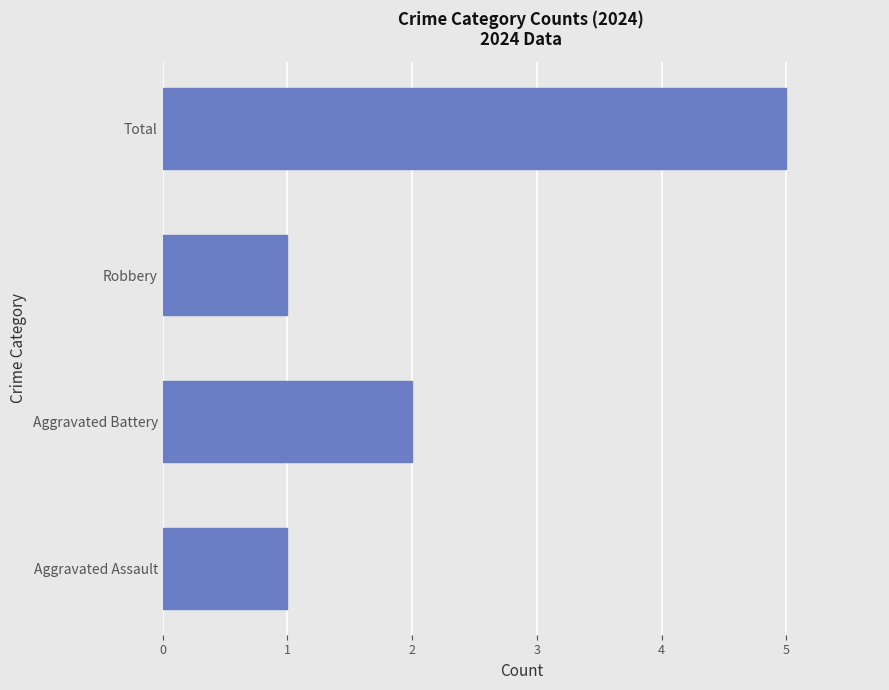

What is the ratio of the value at Robbery to the value at Aggravated Battery?

0.5